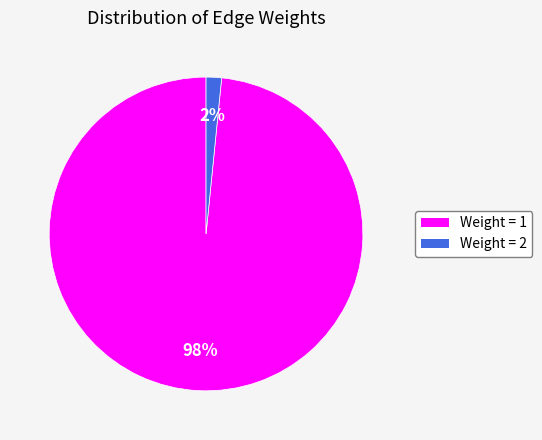

Which slice is the smallest?

Weight = 2